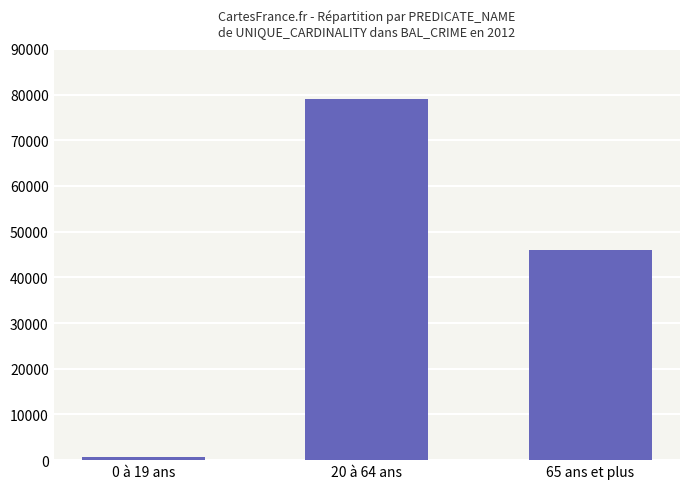

List the labels in order of value, largest first.

20 à 64 ans, 65 ans et plus, 0 à 19 ans